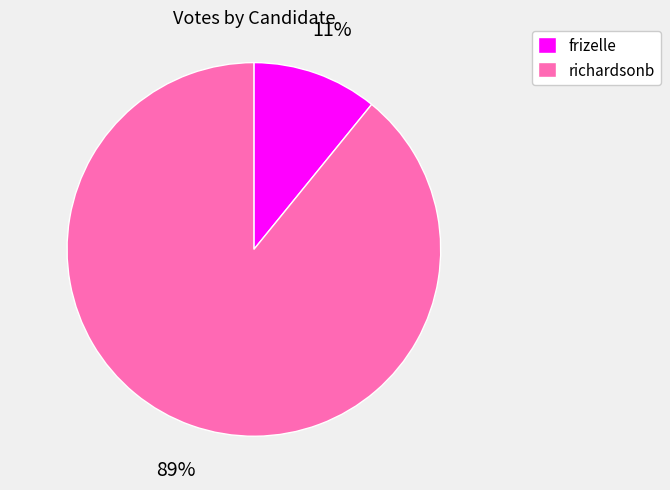

How many slices are in this pie chart?

2